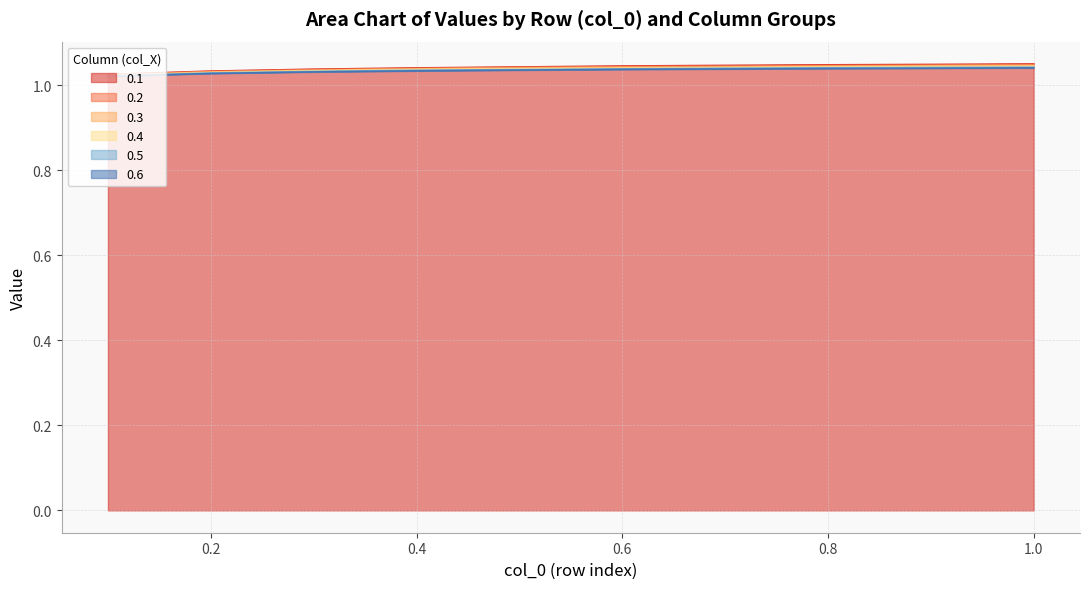

List the series in order of their overall mean, lowest first.

0.6, 0.5, 0.4, 0.3, 0.2, 0.1